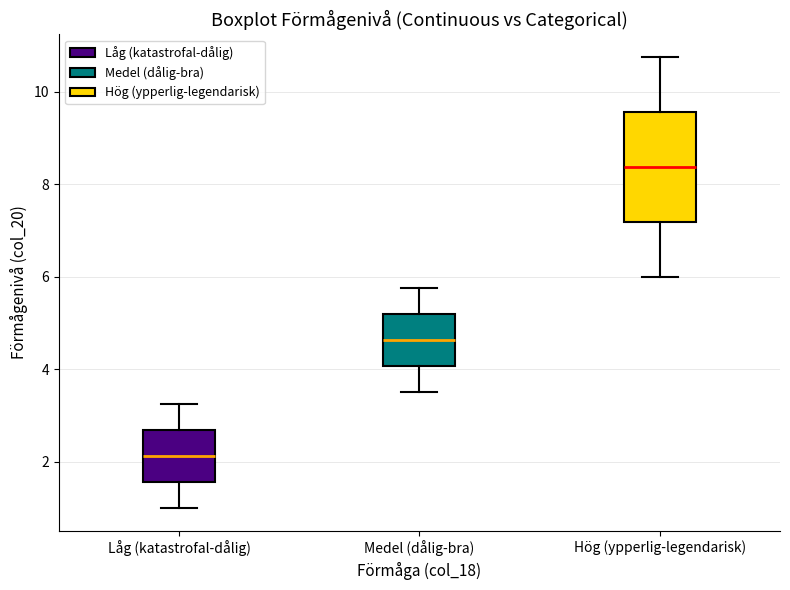

Reading left to right, transcribe this box plot: for each box, give where its median line is, the range the box spans, and where its two whiskers end, as read against the y-axis. The values are not printed on the chart, so give them approximately, as read against the axis.

Låg (katastrofal-dålig): median 2.2, box 1.6 to 2.6, whiskers 1.0 to 3.2
Medel (dålig-bra): median 4.6, box 4.0 to 5.2, whiskers 3.6 to 5.8
Hög (ypperlig-legendarisk): median 8.4, box 7.2 to 9.6, whiskers 6.0 to 10.8